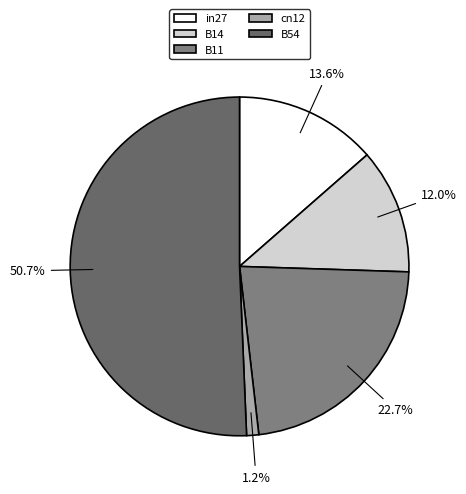

Is there any slice that represents more than half of the pie?

Yes